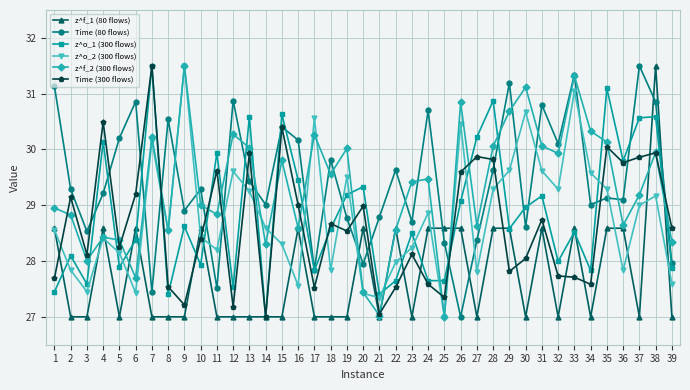

The value of Time (80 flows) at 11 is 27.5. True or false?

True